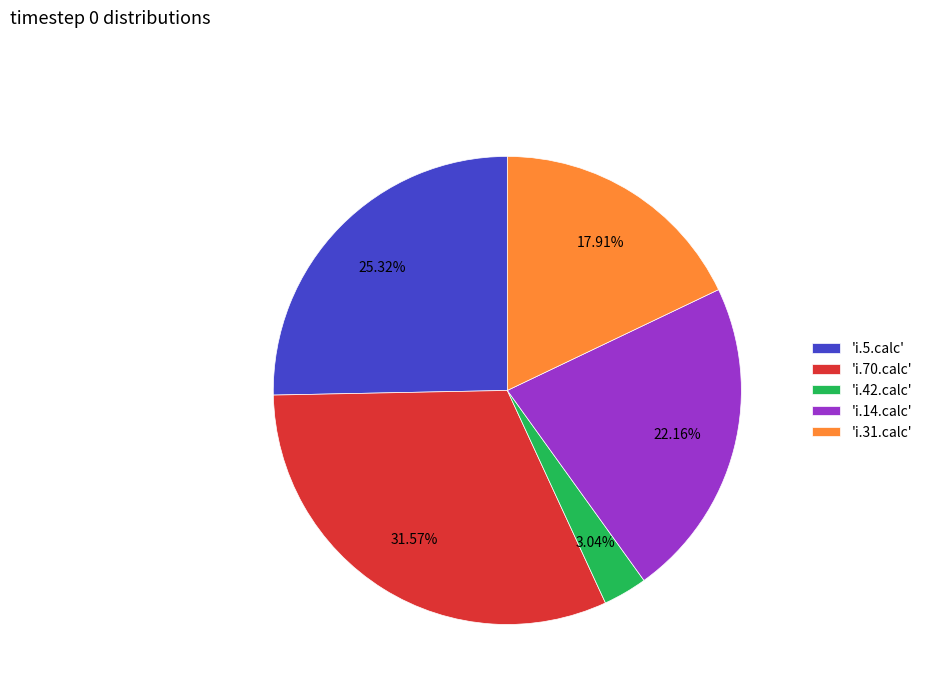

Does 'i.5.calc' account for over 50% of the chart?

No